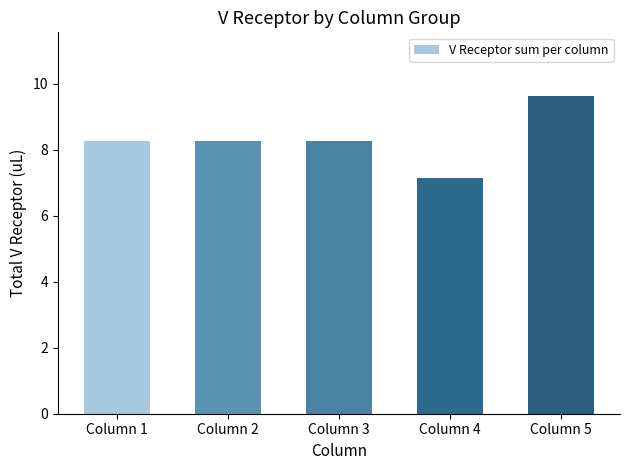

Which category has the highest value across all series?

Column 5